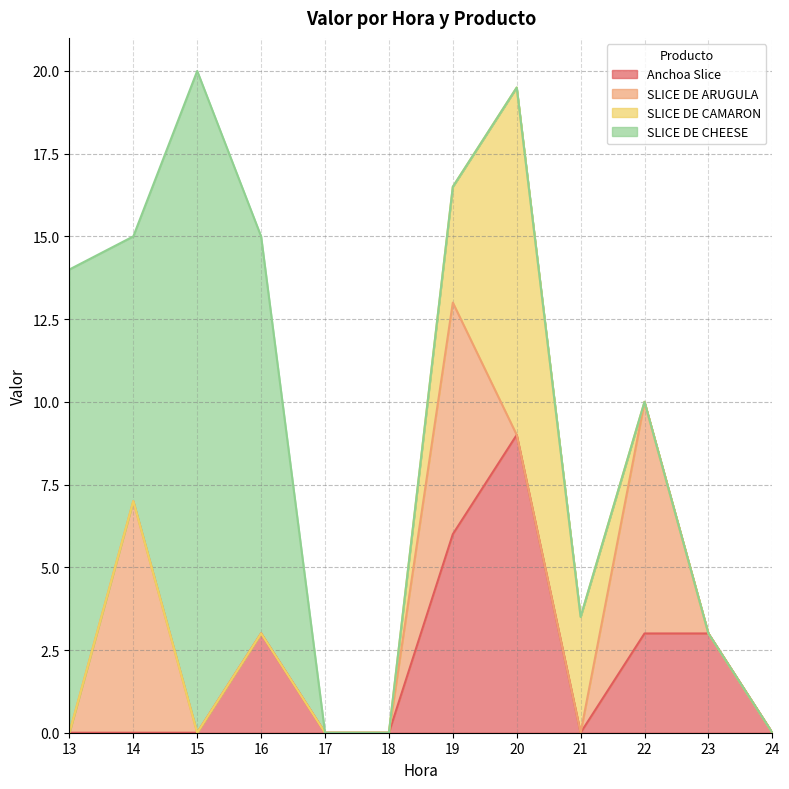

Reading left to right, list all the values displayed in this chart.

Anchoa Slice: 13=0.0	14=0.0	15=0.0	16=3.0	17=0.0	18=0.0	19=6.0	20=9.0	21=0.0	22=3.0	23=3.0	24=0.0
SLICE DE ARUGULA: 13=0.0	14=7.0	15=0.0	16=0.0	17=0.0	18=0.0	19=7.0	20=0.0	21=0.0	22=7.0	23=0.0	24=0.0
SLICE DE CAMARON: 13=0.0	14=0.0	15=0.0	16=0.0	17=0.0	18=0.0	19=3.5	20=10.5	21=3.5	22=0.0	23=0.0	24=0.0
SLICE DE CHEESE: 13=14.0	14=8.0	15=20.0	16=12.0	17=0.0	18=0.0	19=0.0	20=0.0	21=0.0	22=0.0	23=0.0	24=0.0